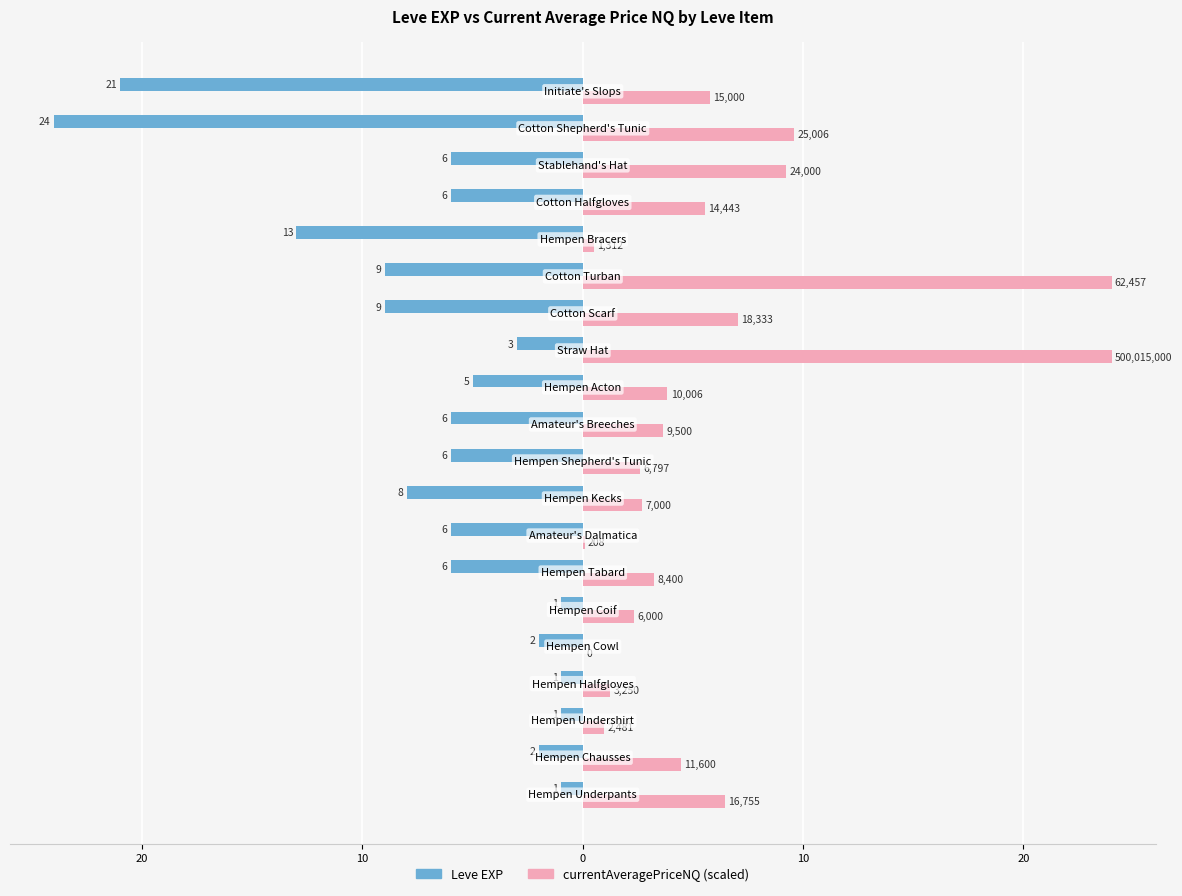

What are all the series names shown in the legend?

Leve EXP, currentAveragePriceNQ (scaled)